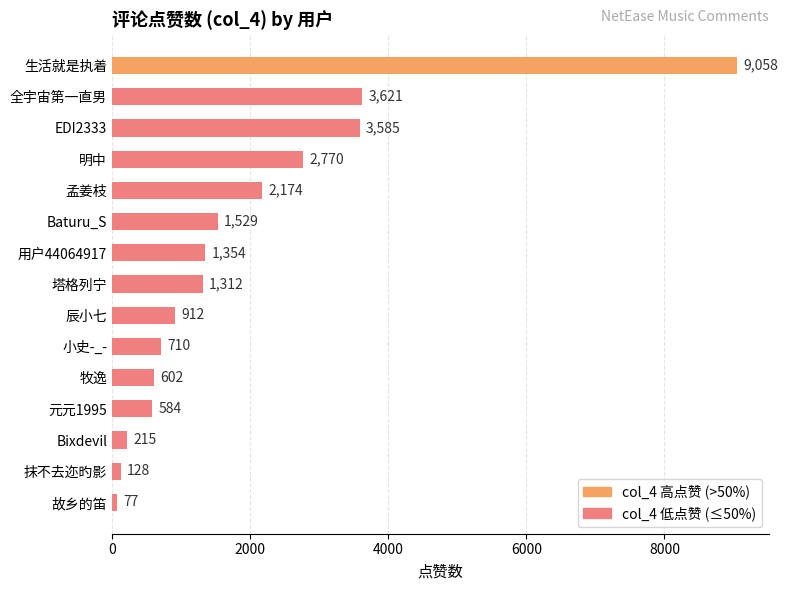

What is the difference between the maximum and minimum values?

8981